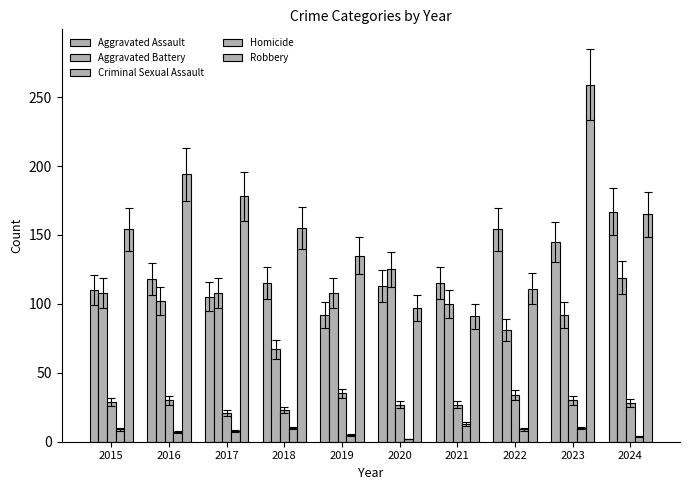

Count the number of categories in the chart.

10